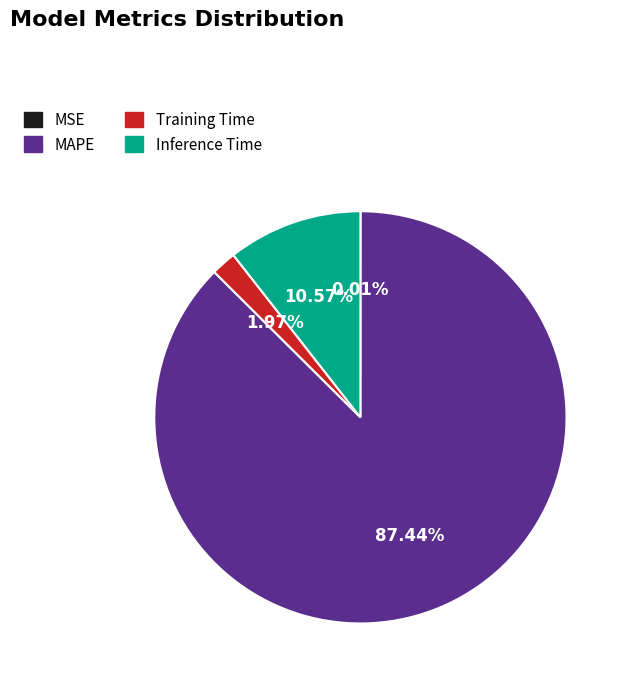

Approximately how many times larger is the value at MAPE compared to Inference Time?

8.3